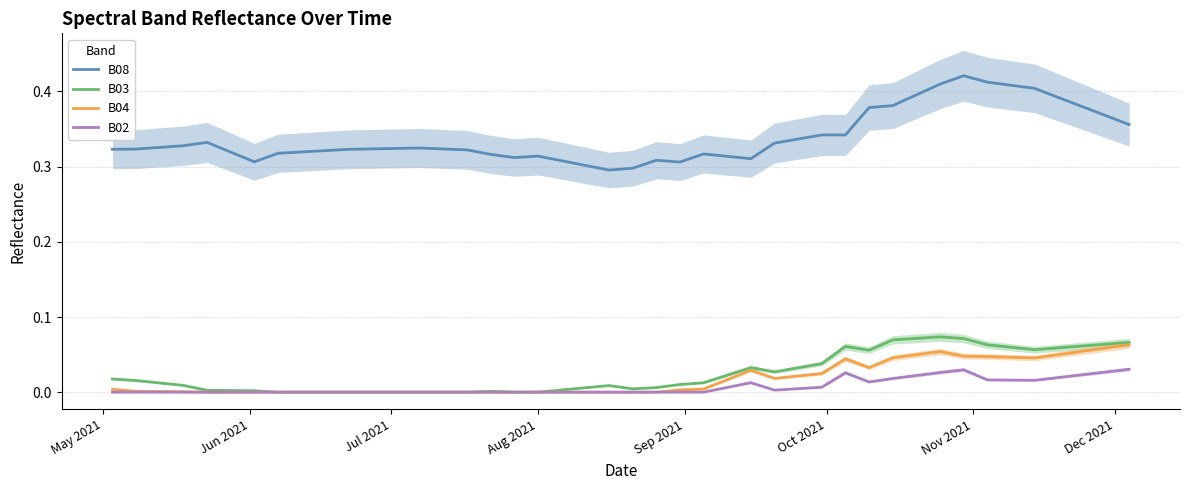

True or false: B08 and B03 cross at least once.

False